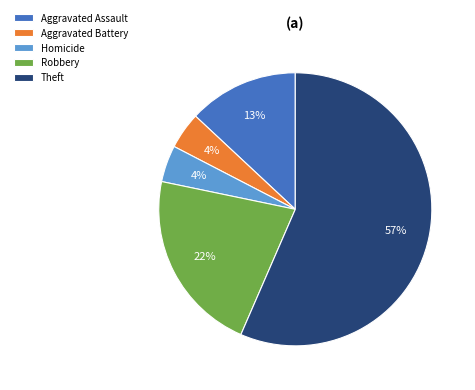

Is there any slice that represents more than half of the pie?

Yes